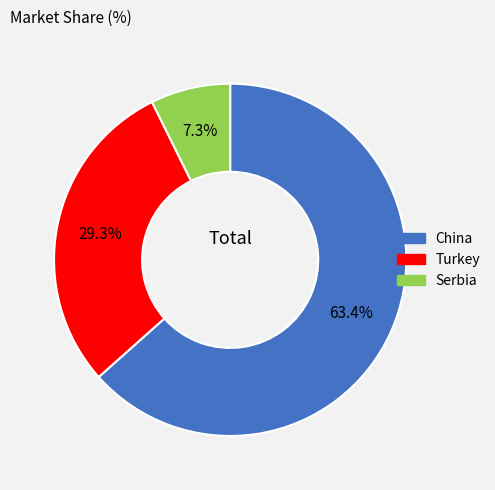

To the nearest percent, what is the difference between the China and Turkey slice percentages?

34%